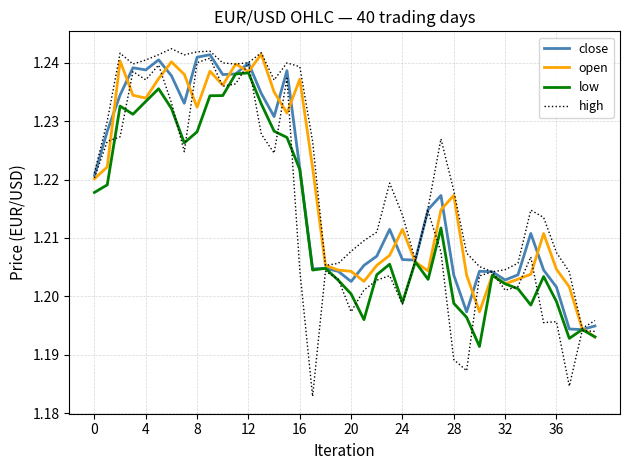

The open series shows 0.7 at 31. True or false?

False